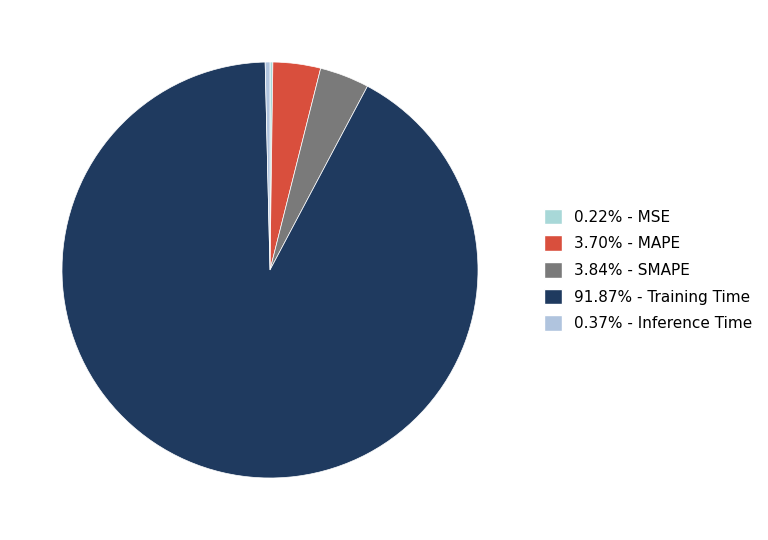

How many slices are in this pie chart?

5